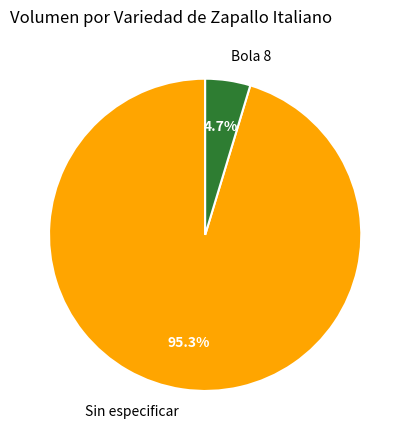

Is there any slice that represents more than half of the pie?

Yes